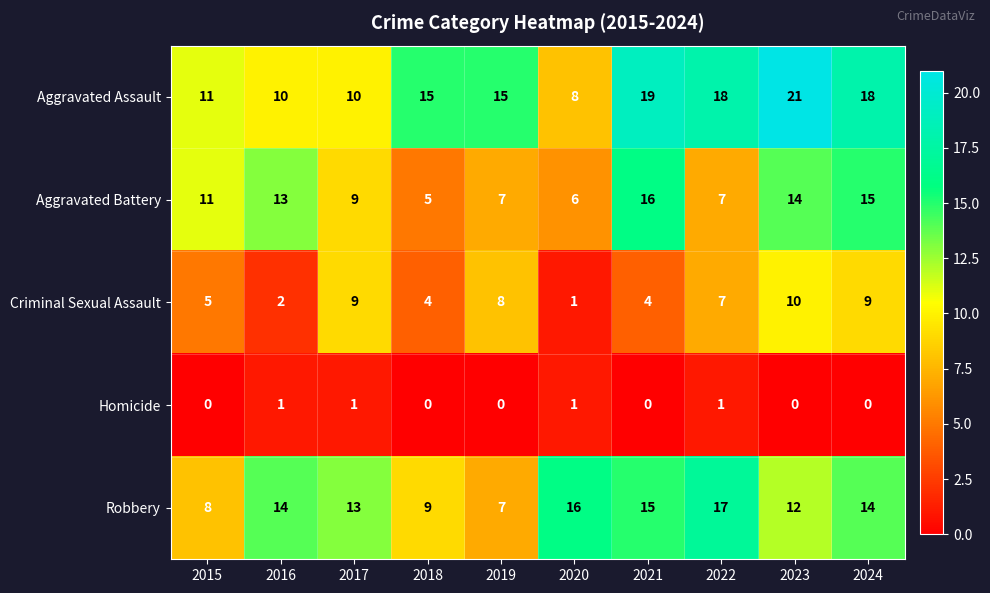

The value of Robbery at 2018 is 2. True or false?

False